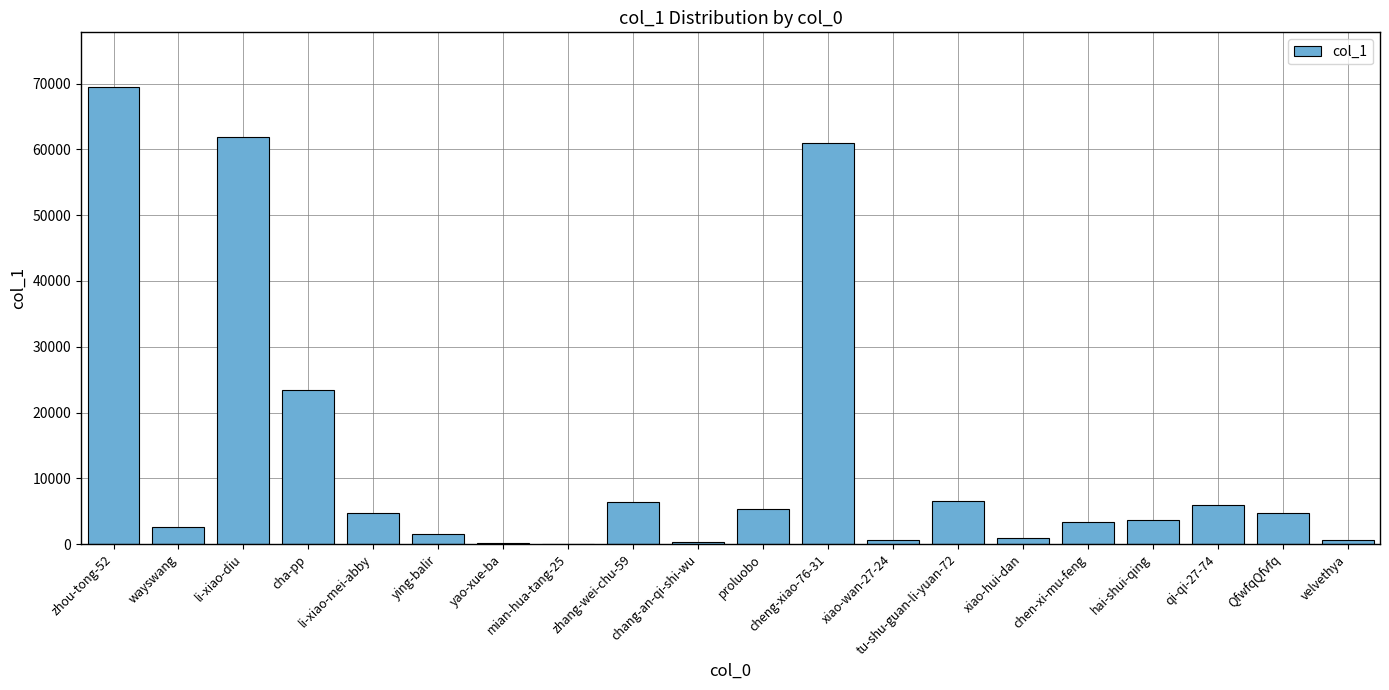

What is the greatest value displayed?

69472